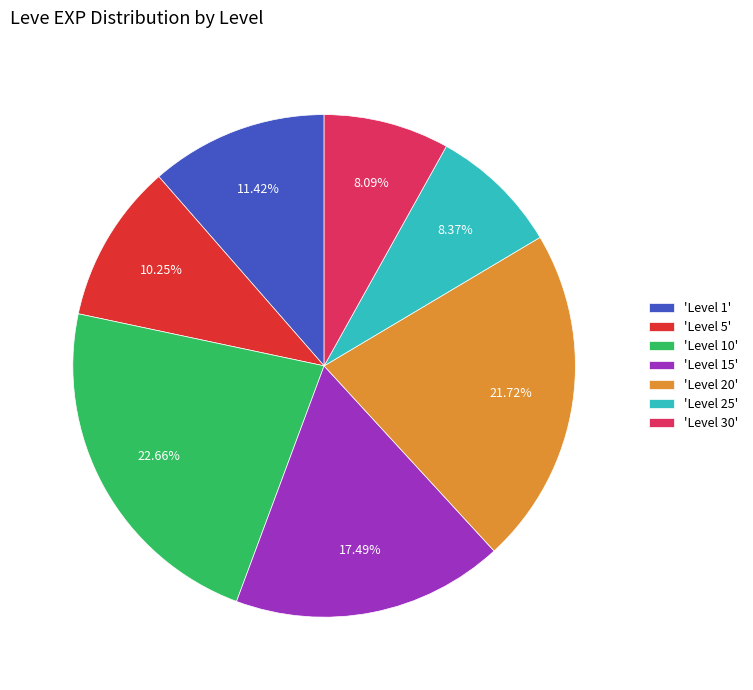

Between 'Level 1' and 'Level 5', which is larger?

'Level 1'